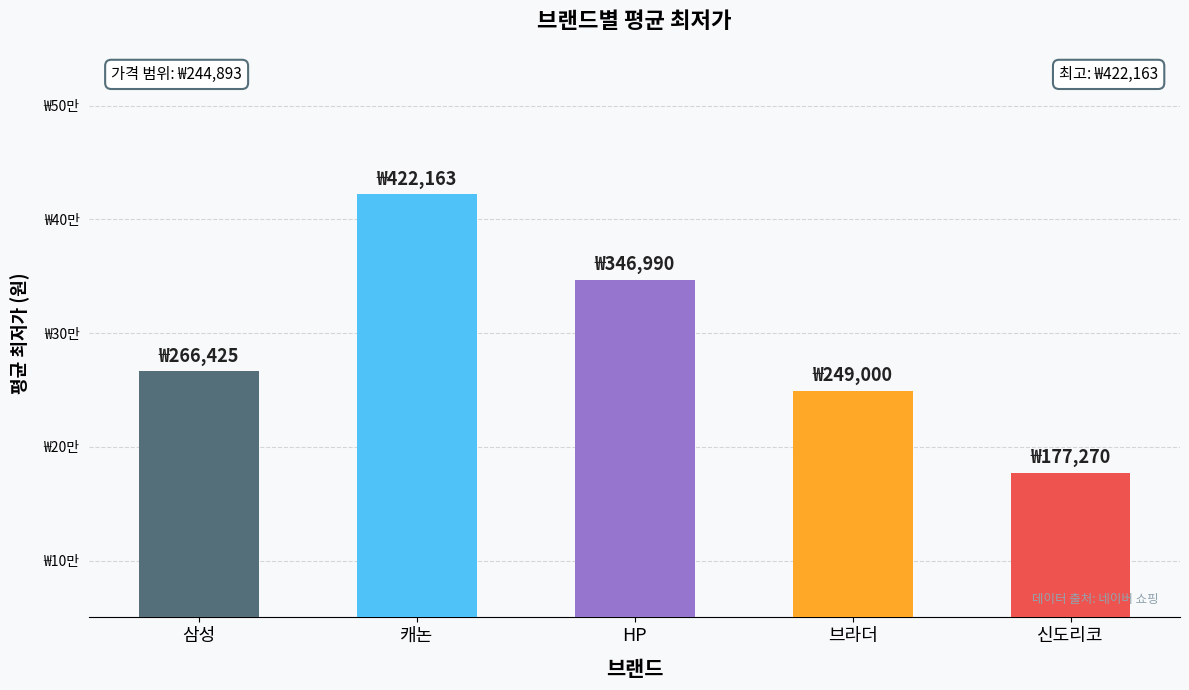

At which label is the value closest to 299716?

삼성